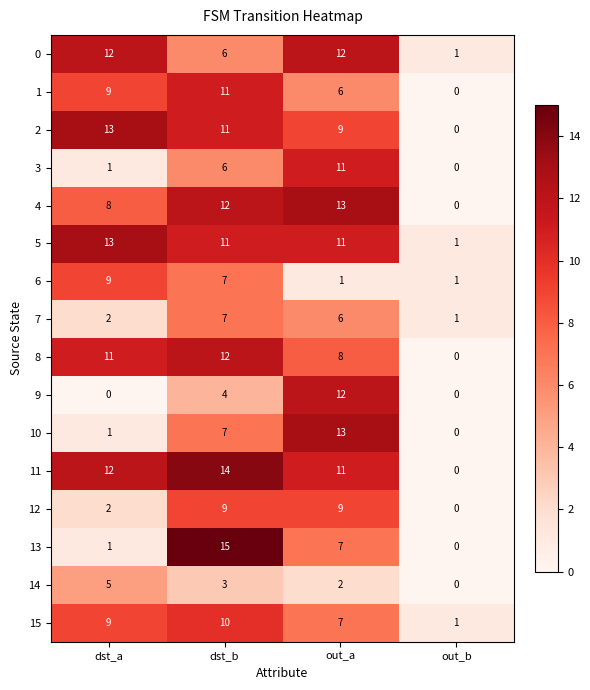

What is the total value across all series at dst_b?

145